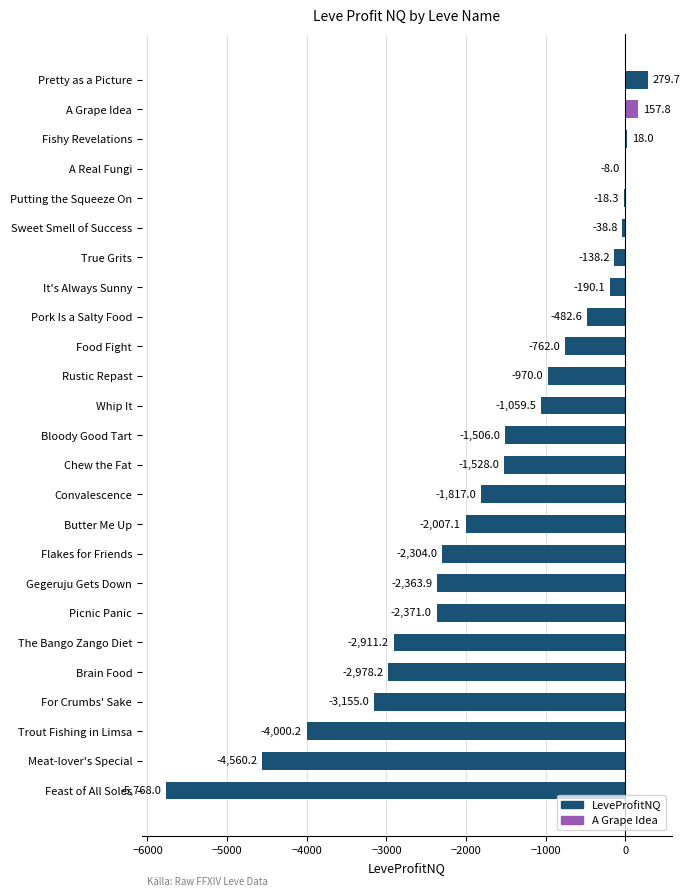

Read the value at Trout Fishing in Limsa.

-4000.2